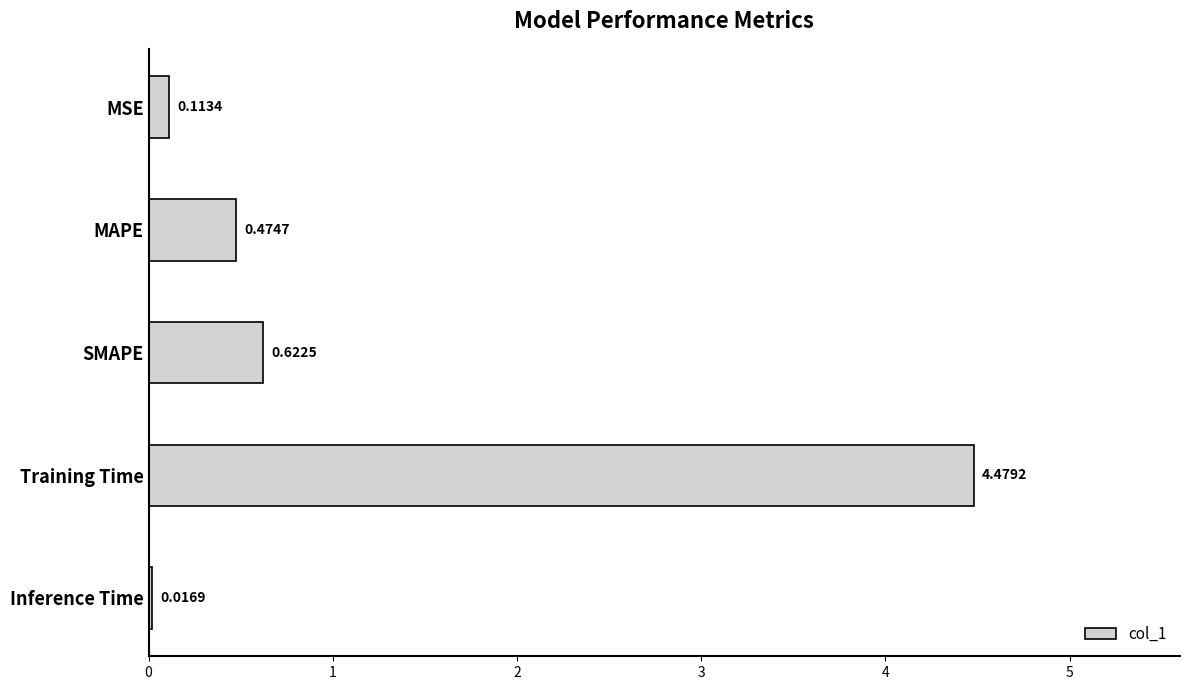

Which category has the highest value across all series?

Training Time